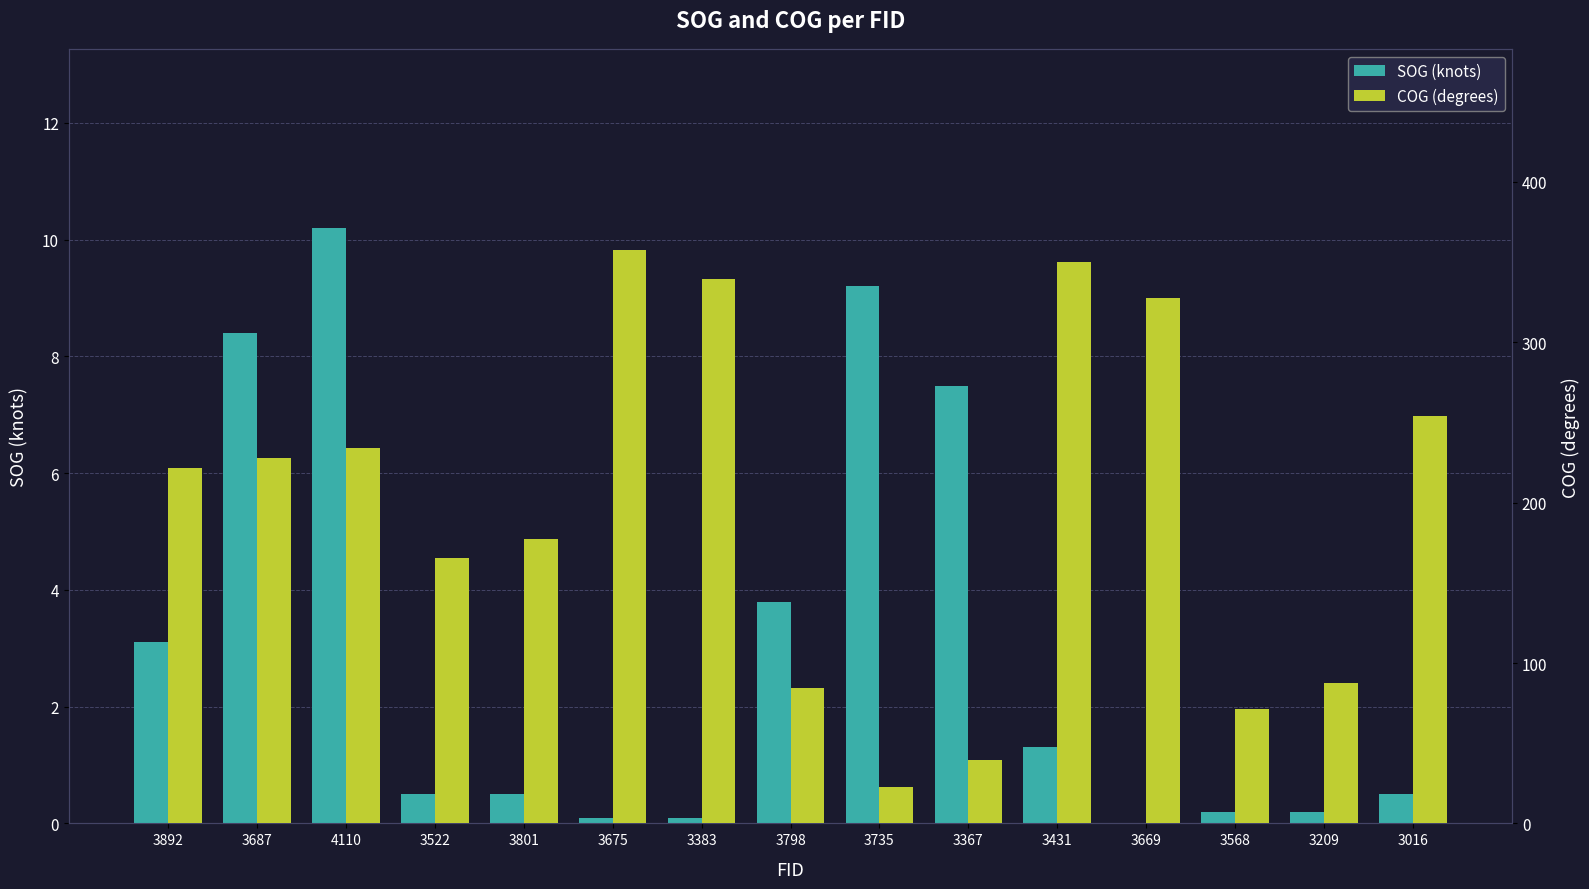

How many categories are shown in the chart?

15